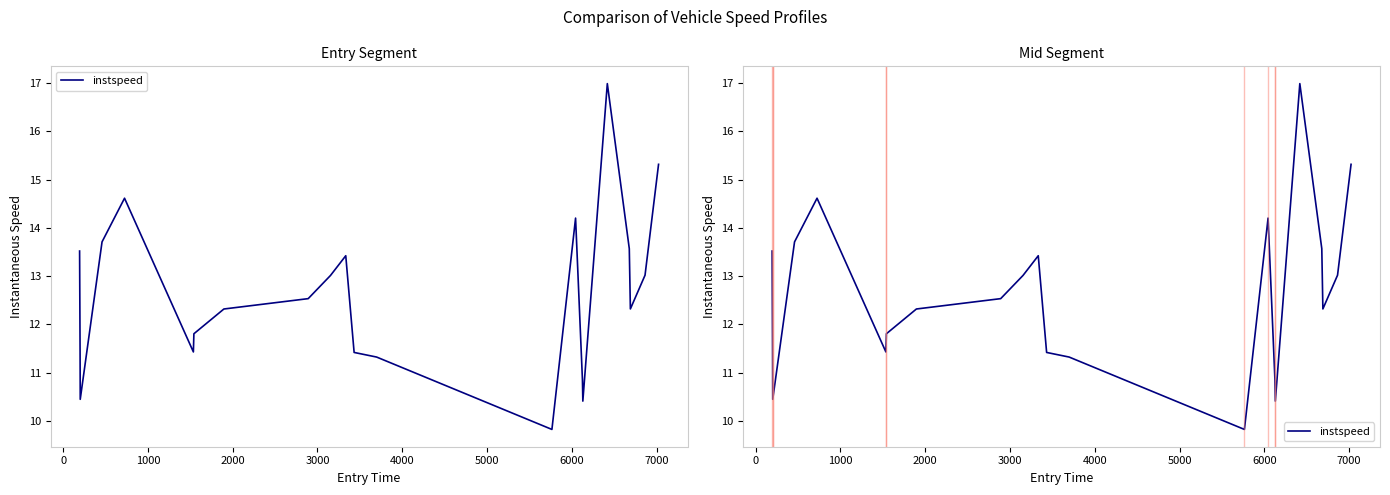

What is the difference between the maximum and second lowest values?

6.6